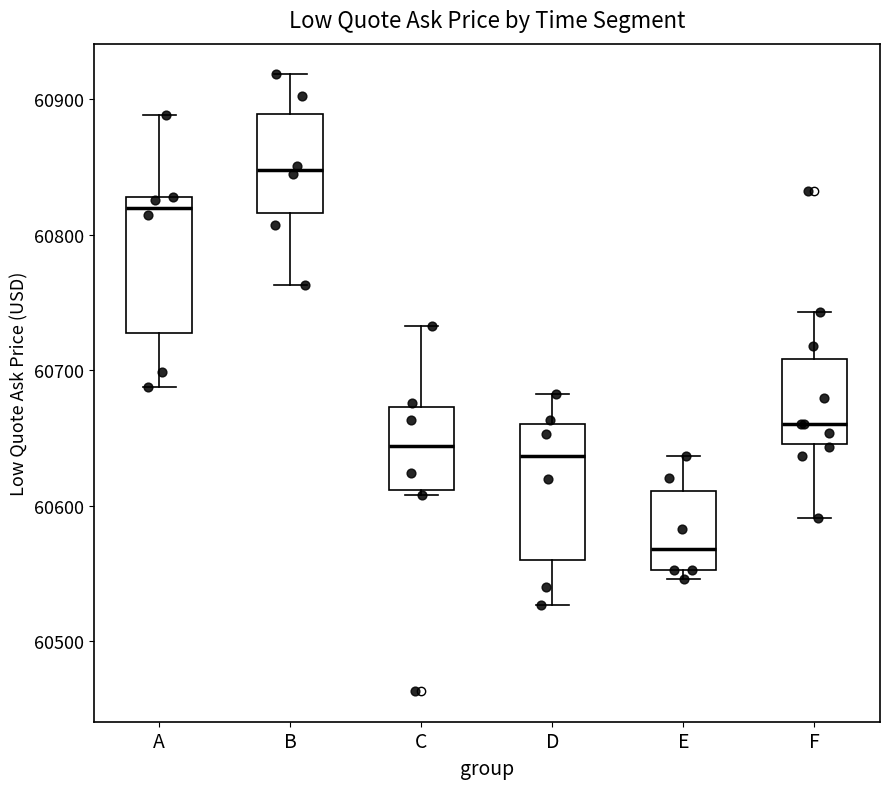

Which box's median line is the highest?

B